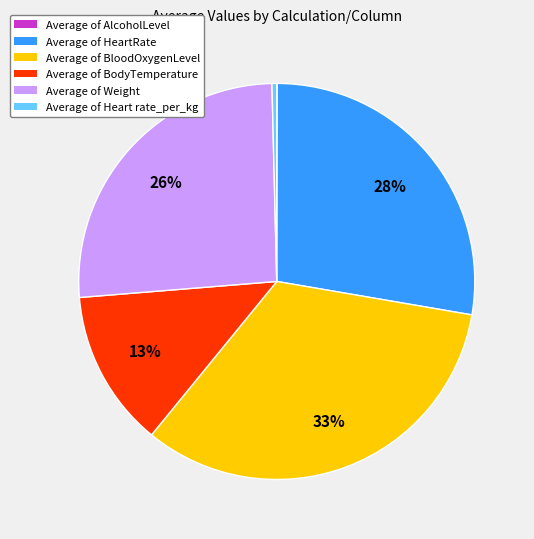

To the nearest percent, what portion does Average of BodyTemperature represent?

13%